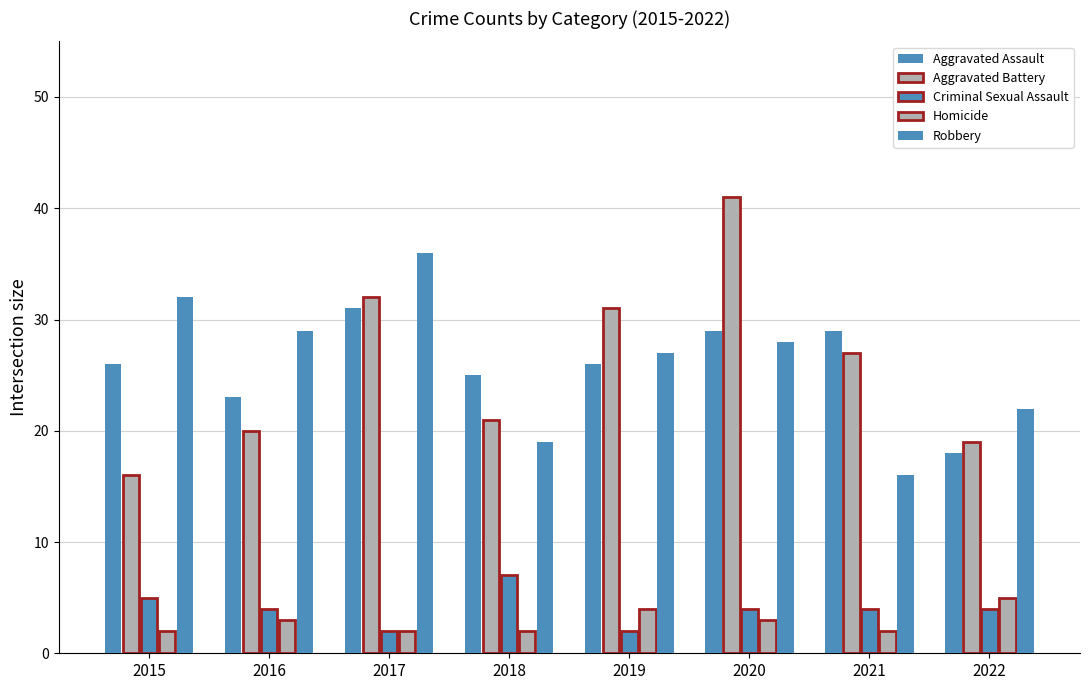

Where does the Robbery series first go above 28?

2015